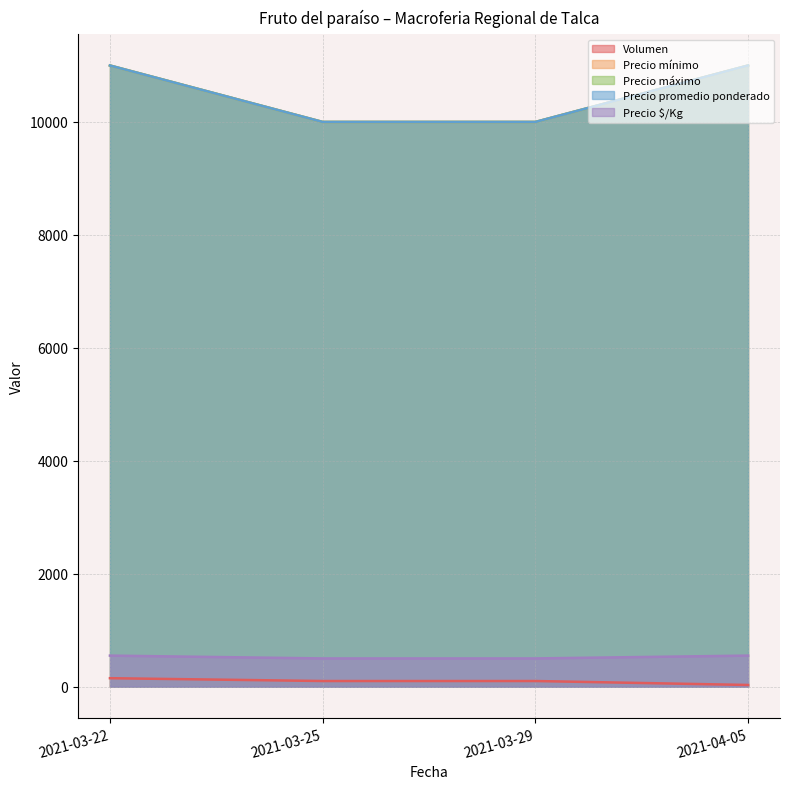

Which series has the largest range (max minus min)?

Precio mínimo